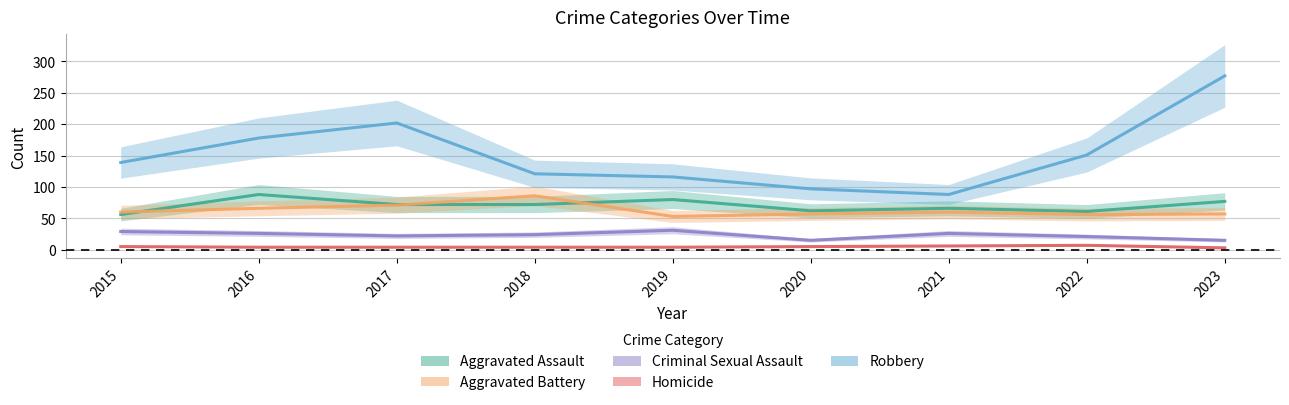

At how many categories does at least one series exceed 181?

2